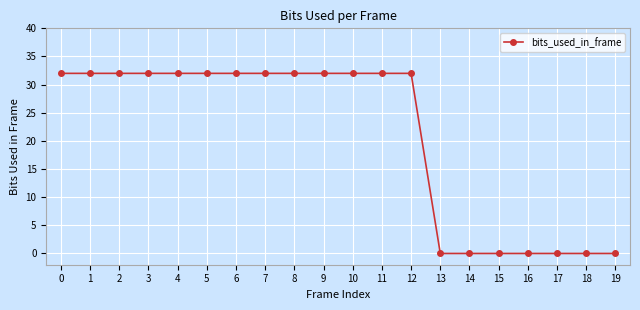

Is it true that the value at 14 is 0?

True